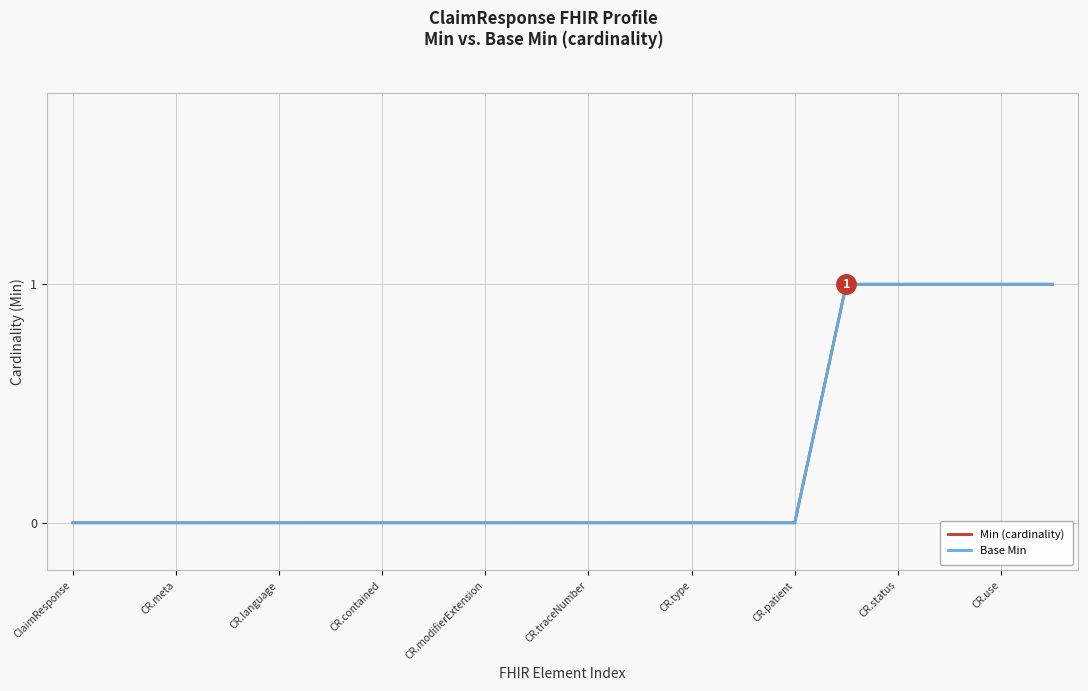

Is this an area chart (filled region under the line)?

No